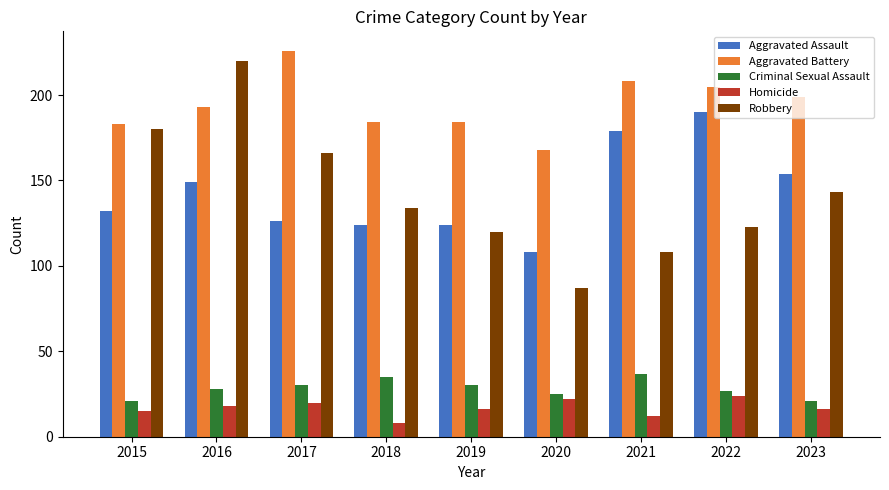

Reading left to right, transcribe all the data shown in this chart.

Aggravated Assault: 132	149	126	124	124	108	179	190	154
Aggravated Battery: 183	193	226	184	184	168	208	205	199
Criminal Sexual Assault: 21	28	30	35	30	25	37	27	21
Homicide: 15	18	20	8	16	22	12	24	16
Robbery: 180	220	166	134	120	87	108	123	143